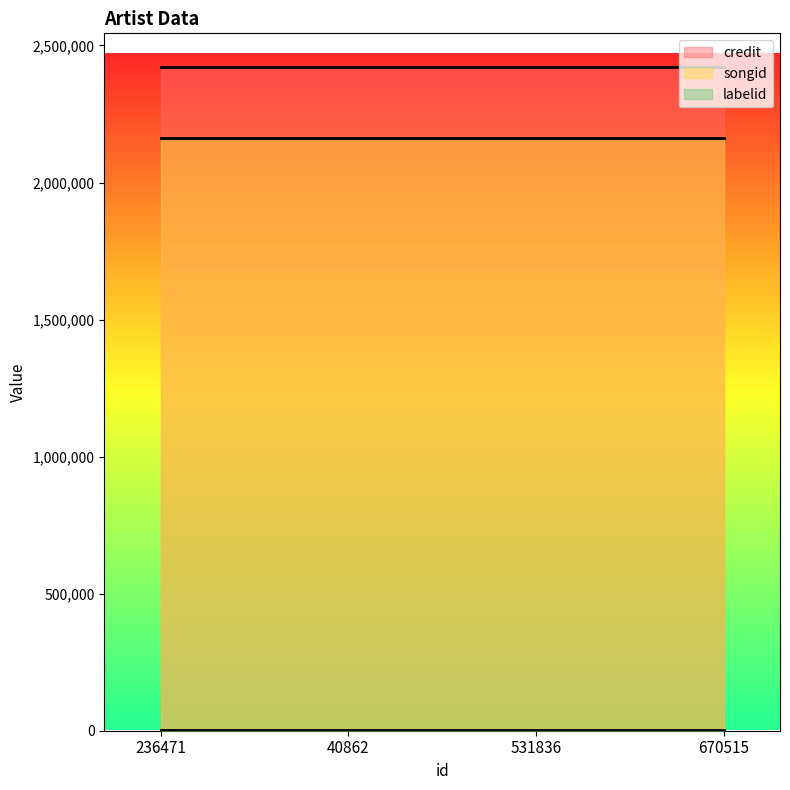

What is the value of the credit point at the 4th from the left?

2423066